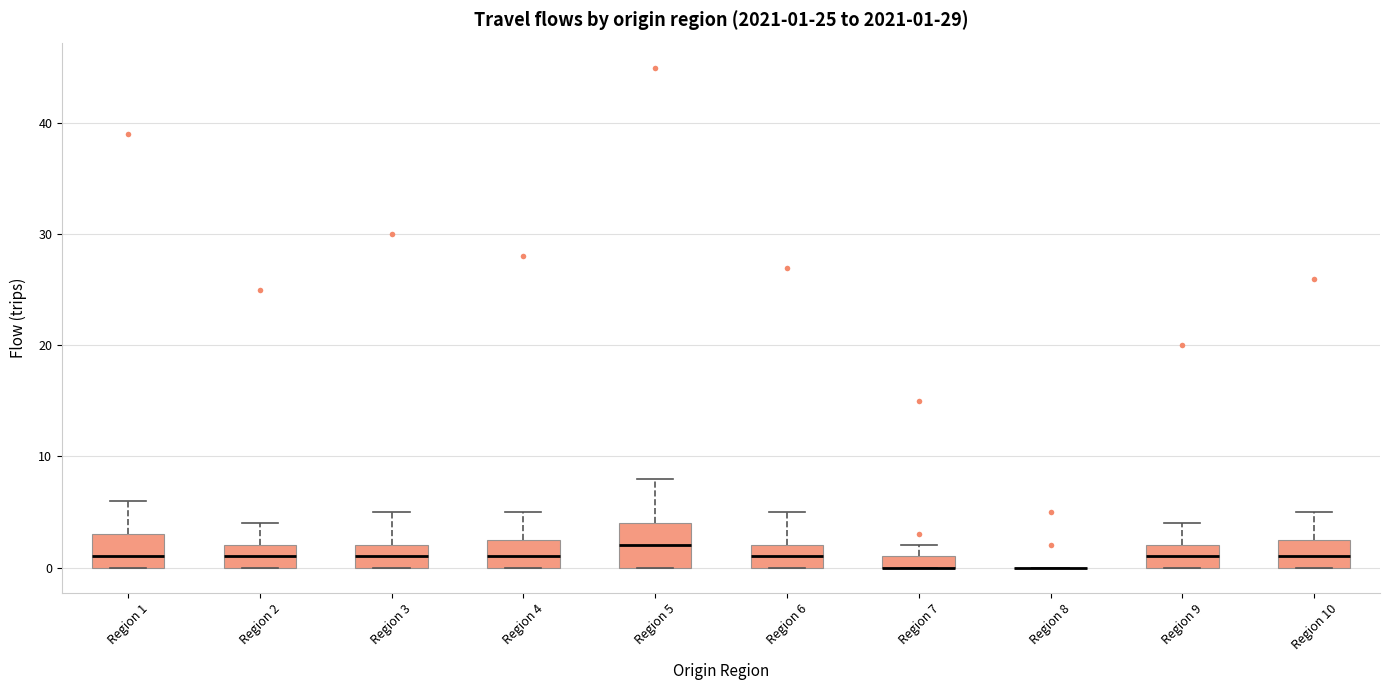

Comparing the boxes themselves (not the whiskers), which one is the tallest?

Region 5